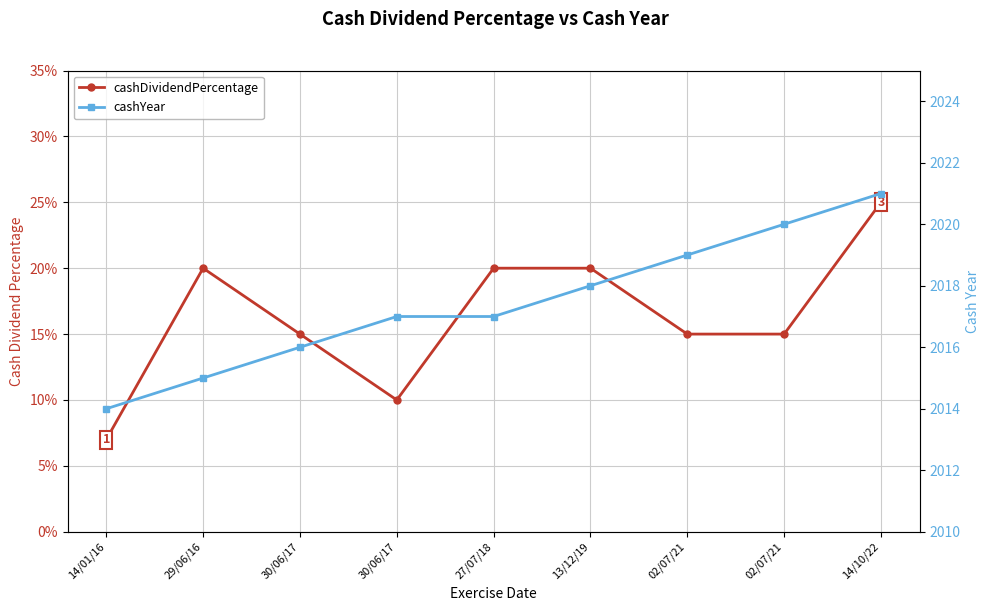

How many lines are shown in the chart?

2